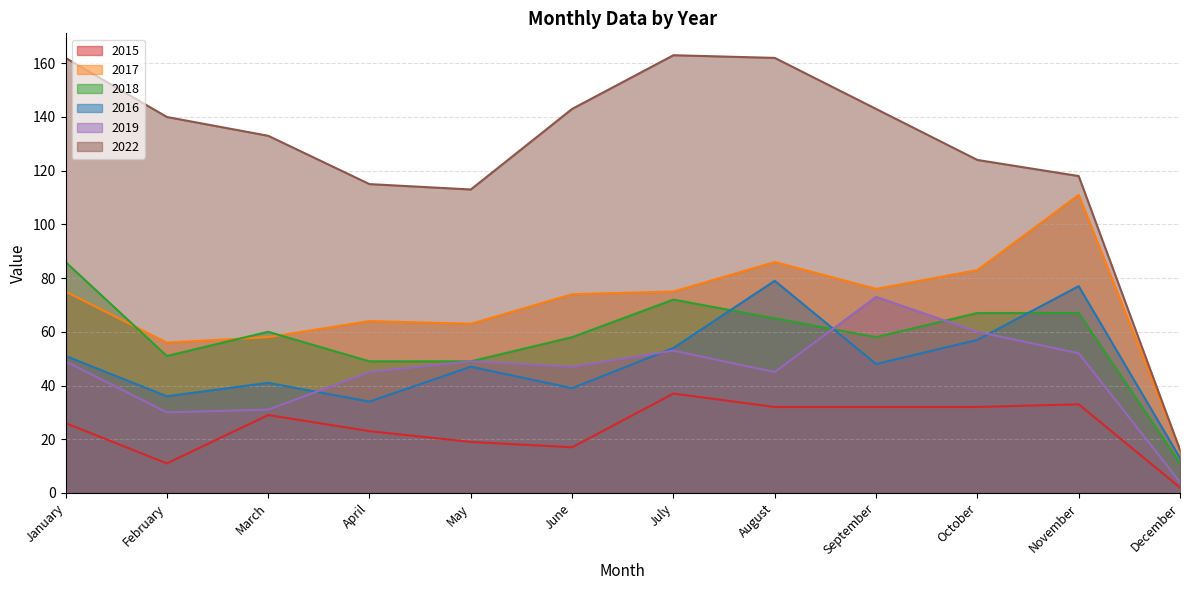

Reading left to right, transcribe all the data shown in this chart.

2015: January=26	February=11	March=29	April=23	May=19	June=17	July=37	August=32	September=32	October=32	November=33	December=2
2017: January=75	February=56	March=58	April=64	May=63	June=74	July=75	August=86	September=76	October=83	November=111	December=16
2018: January=86	February=51	March=60	April=49	May=49	June=58	July=72	August=65	September=58	October=67	November=67	December=11
2016: January=51	February=36	March=41	April=34	May=47	June=39	July=54	August=79	September=48	October=57	November=77	December=13
2019: January=49	February=30	March=31	April=45	May=49	June=47	July=53	August=45	September=73	October=60	November=52	December=4
2022: January=162	February=140	March=133	April=115	May=113	June=143	July=163	August=162	September=143	October=124	November=118	December=16